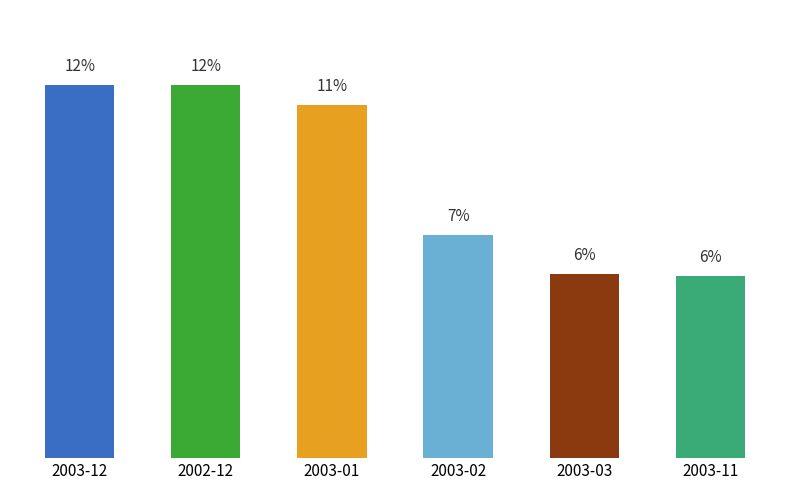

Reading left to right, extract all data points from this chart.

2003-12=11.6	2002-12=11.6	2003-01=10.9	2003-02=6.9	2003-03=5.7	2003-11=5.7